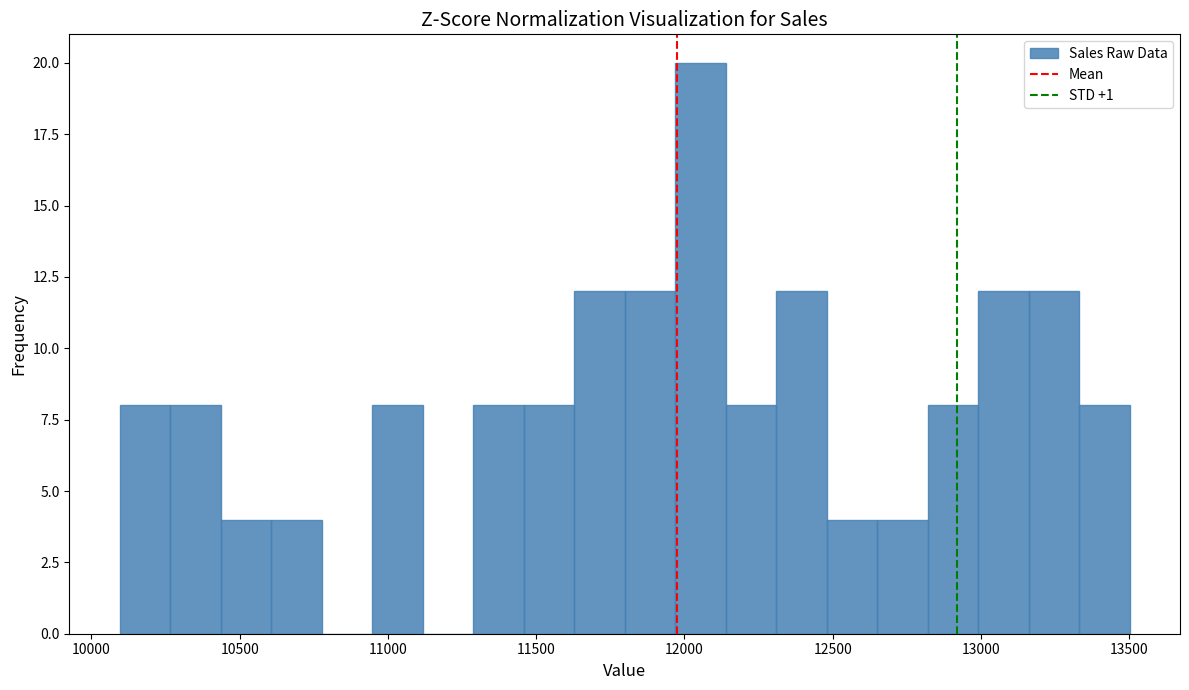

Read against the x-axis, roughly where is the centre of the tallest bar?

12050